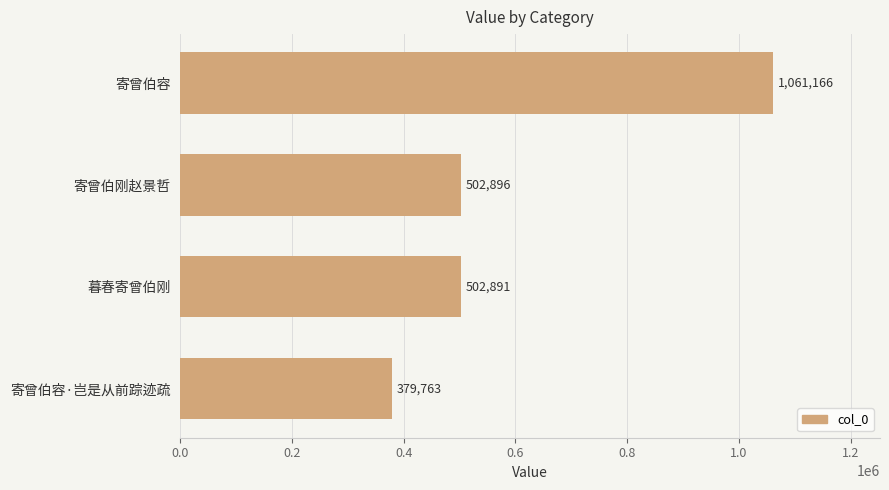

How many series are shown in this chart?

1